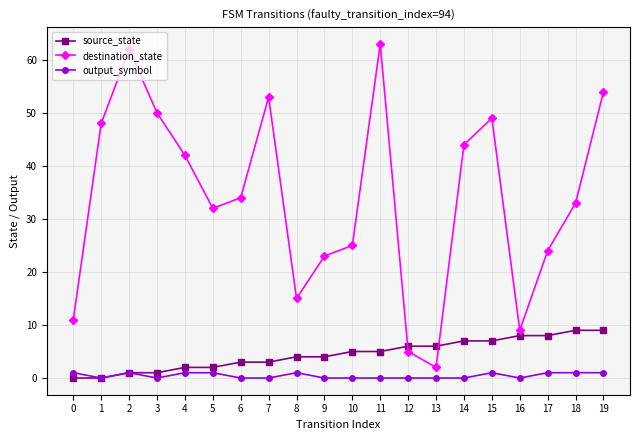

How many distinct data groups are displayed?

3